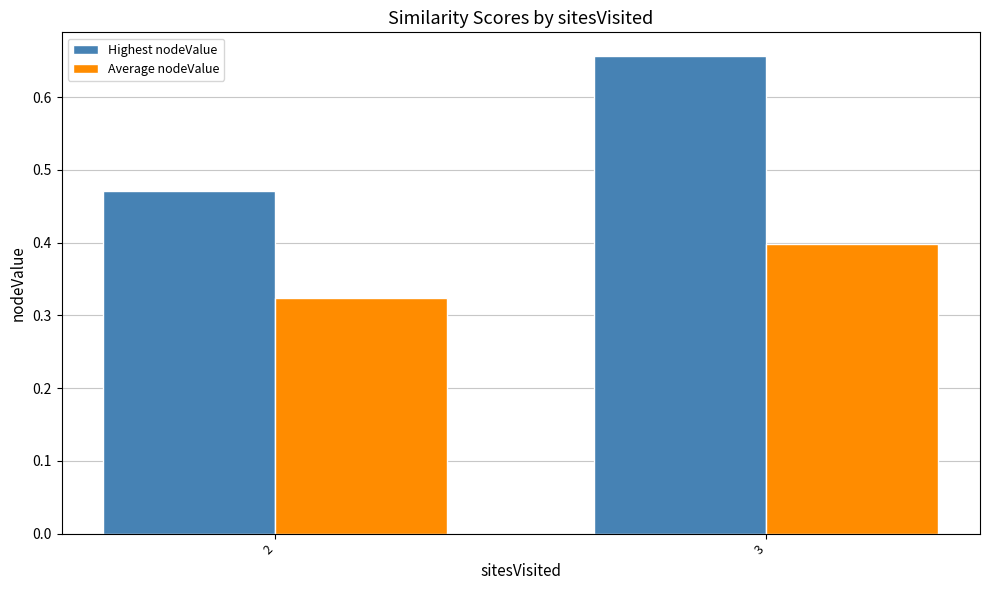

What are all the series names shown in the legend?

Highest nodeValue, Average nodeValue